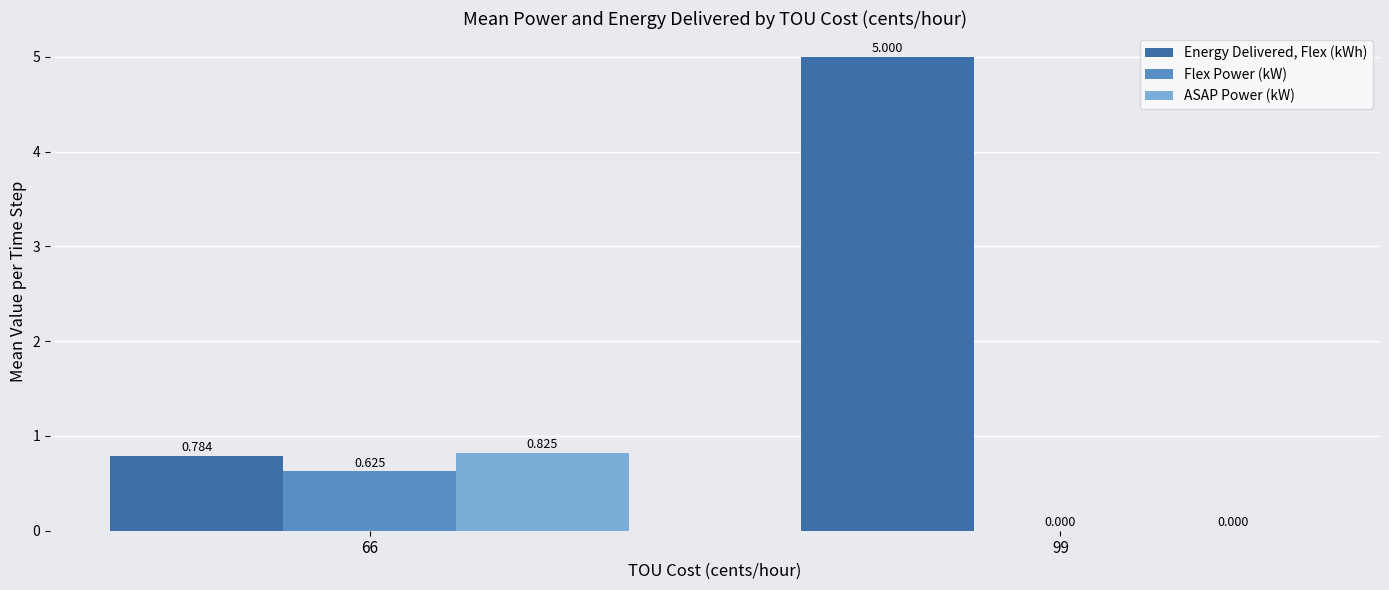

Which series changed the most between 66 and 99?

Energy Delivered, Flex (kWh)